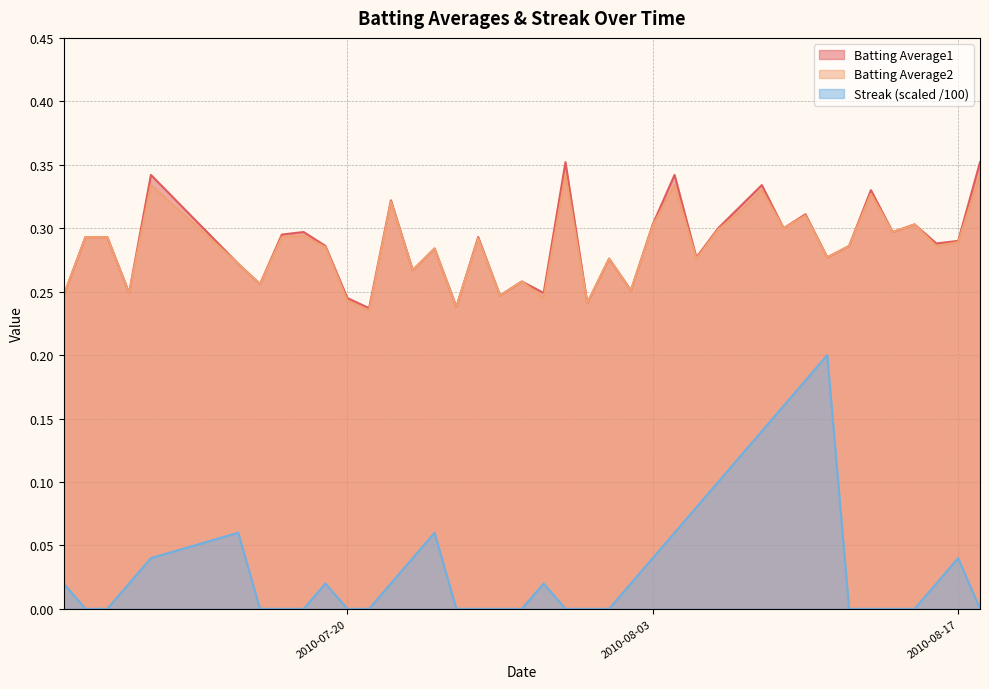

Reading left to right, extract all data points from this chart.

Batting Average1: 2010-07-07=0.2	2010-07-08=0.3	2010-07-09=0.3	2010-07-10=0.2	2010-07-11=0.3	2010-07-15=0.3	2010-07-16=0.3	2010-07-17=0.3	2010-07-18=0.3	2010-07-19=0.3	2010-07-20=0.2	2010-07-21=0.2	2010-07-22=0.3	2010-07-23=0.3	2010-07-24=0.3	2010-07-25=0.2	2010-07-26=0.3	2010-07-27=0.2	2010-07-28=0.3	2010-07-29=0.2	2010-07-30=0.4	2010-07-31=0.2	2010-08-01=0.3	2010-08-02=0.3	2010-08-03=0.3	2010-08-04=0.3	2010-08-05=0.3	2010-08-06=0.3	2010-08-07=0.3	2010-08-08=0.3	2010-08-09=0.3	2010-08-10=0.3	2010-08-11=0.3	2010-08-12=0.3	2010-08-13=0.3	2010-08-14=0.3	2010-08-15=0.3	2010-08-16=0.3	2010-08-17=0.3	2010-08-18=0.4
Batting Average2: 2010-07-07=0.2	2010-07-08=0.3	2010-07-09=0.3	2010-07-10=0.2	2010-07-11=0.3	2010-07-15=0.3	2010-07-16=0.3	2010-07-17=0.3	2010-07-18=0.3	2010-07-19=0.3	2010-07-20=0.2	2010-07-21=0.2	2010-07-22=0.3	2010-07-23=0.3	2010-07-24=0.3	2010-07-25=0.2	2010-07-26=0.3	2010-07-27=0.2	2010-07-28=0.3	2010-07-29=0.2	2010-07-30=0.3	2010-07-31=0.2	2010-08-01=0.3	2010-08-02=0.3	2010-08-03=0.3	2010-08-04=0.3	2010-08-05=0.3	2010-08-06=0.3	2010-08-07=0.3	2010-08-08=0.3	2010-08-09=0.3	2010-08-10=0.3	2010-08-11=0.3	2010-08-12=0.3	2010-08-13=0.3	2010-08-14=0.3	2010-08-15=0.3	2010-08-16=0.3	2010-08-17=0.3	2010-08-18=0.3
Streak: 2010-07-07=0.0	2010-07-08=0.0	2010-07-09=0.0	2010-07-10=0.0	2010-07-11=0.0	2010-07-15=0.1	2010-07-16=0.0	2010-07-17=0.0	2010-07-18=0.0	2010-07-19=0.0	2010-07-20=0.0	2010-07-21=0.0	2010-07-22=0.0	2010-07-23=0.0	2010-07-24=0.1	2010-07-25=0.0	2010-07-26=0.0	2010-07-27=0.0	2010-07-28=0.0	2010-07-29=0.0	2010-07-30=0.0	2010-07-31=0.0	2010-08-01=0.0	2010-08-02=0.0	2010-08-03=0.0	2010-08-04=0.1	2010-08-05=0.1	2010-08-06=0.1	2010-08-07=0.1	2010-08-08=0.1	2010-08-09=0.2	2010-08-10=0.2	2010-08-11=0.2	2010-08-12=0.0	2010-08-13=0.0	2010-08-14=0.0	2010-08-15=0.0	2010-08-16=0.0	2010-08-17=0.0	2010-08-18=0.0